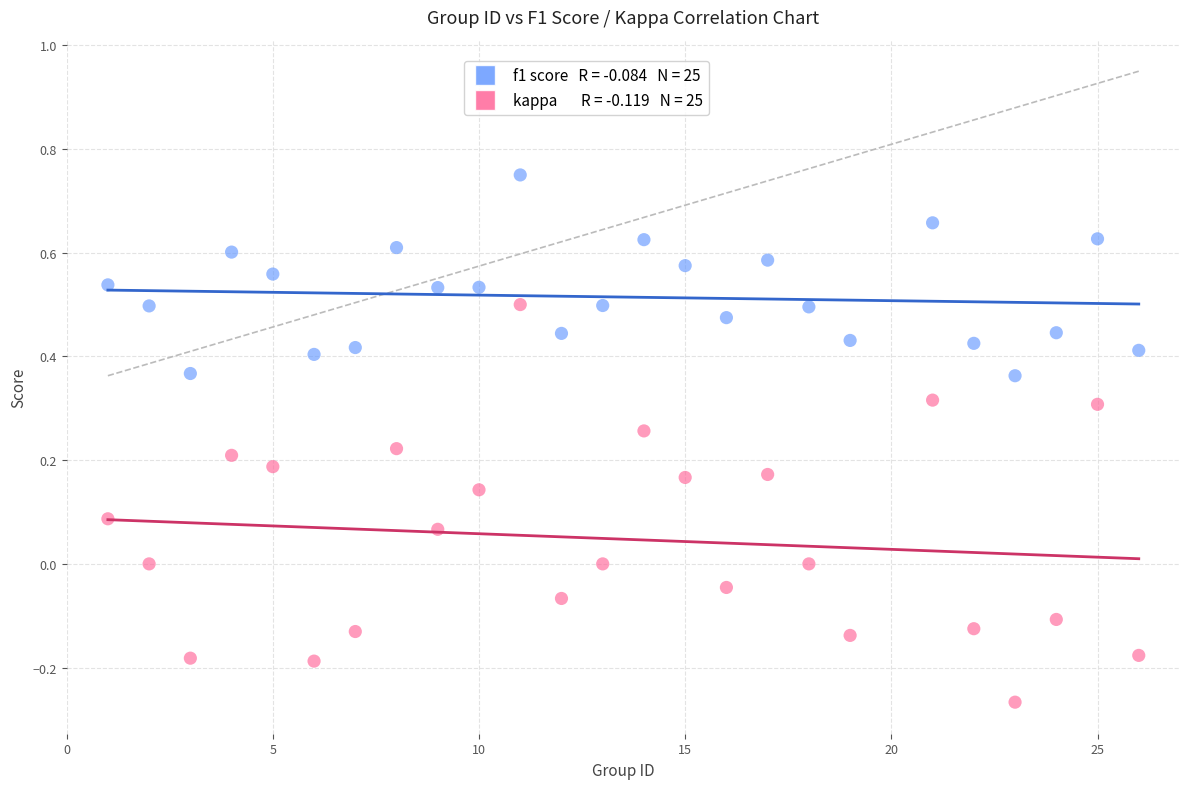

Across all data points, what is the range of X values (max minus min)?

25.0